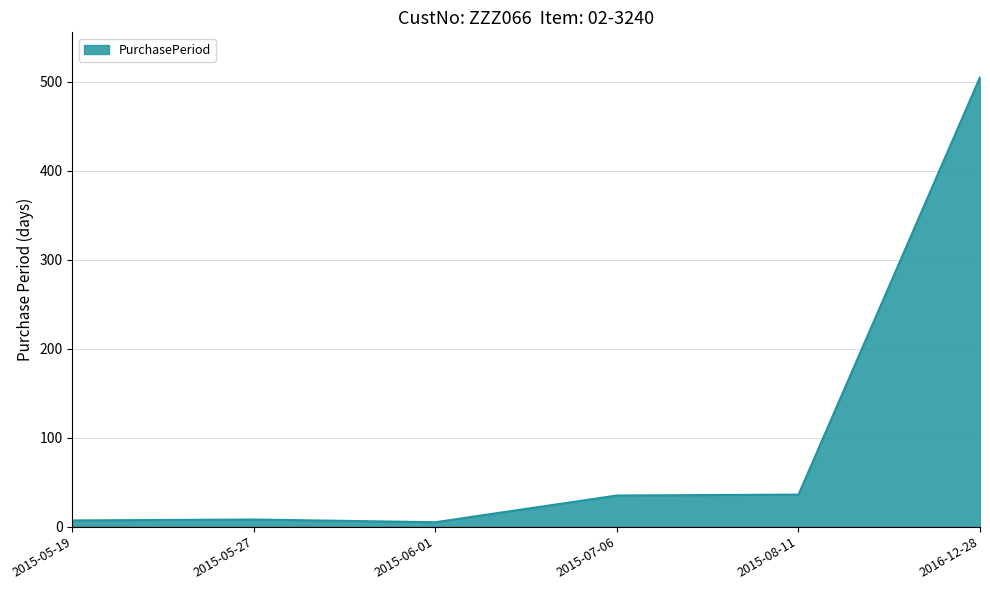

The chart shows a value of 730 at 2016-12-28. True or false?

False